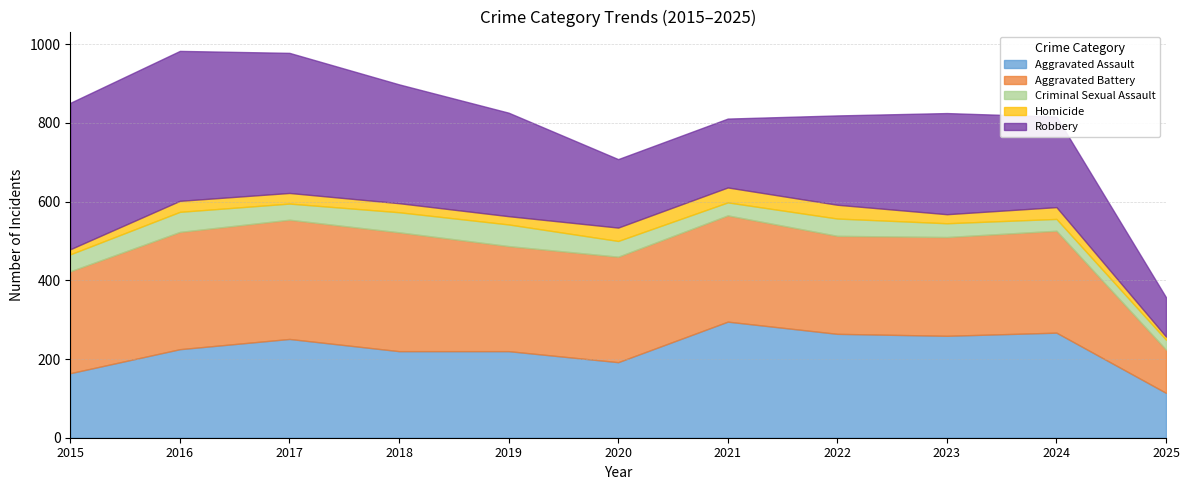

What is the approximate value of Aggravated Battery at 2023, to the nearest 10?

250